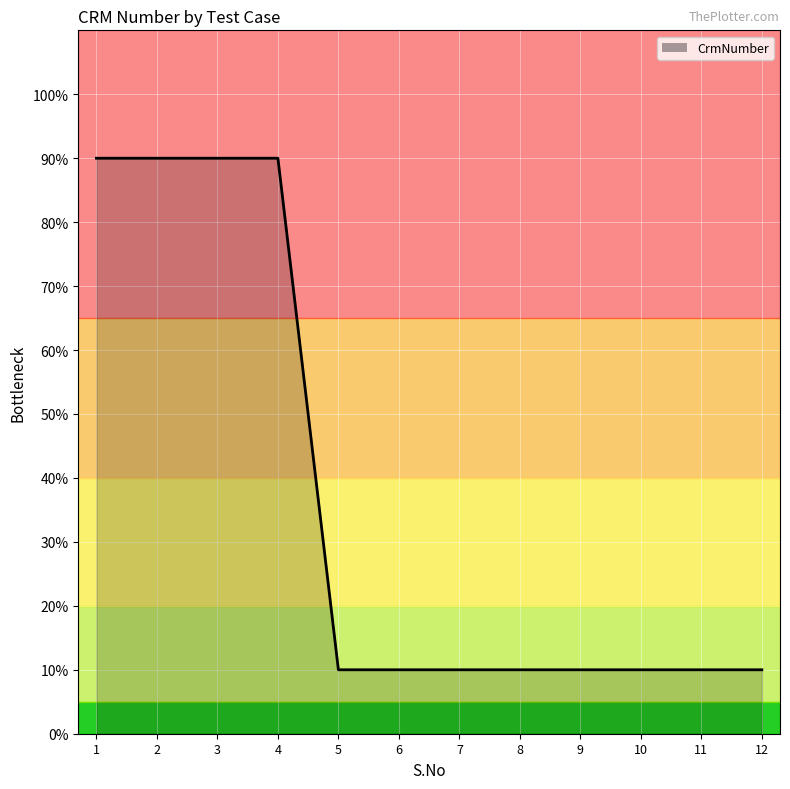

What is the sum of all values?

440